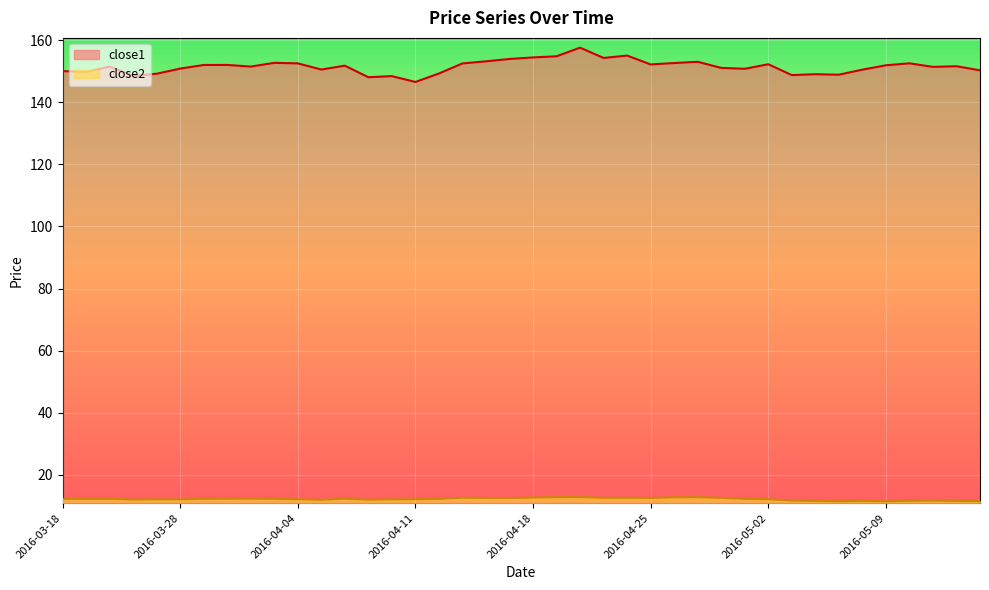

The value of close1 at 2016-03-30 is 152.0. True or false?

True